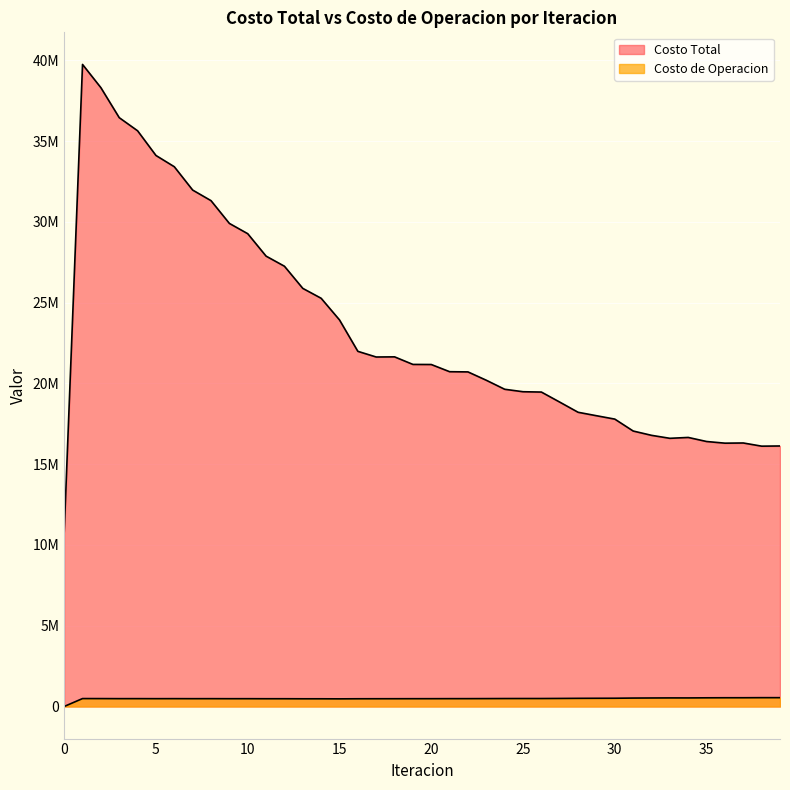

Is the value of Costo Total at 34 greater than the value of Costo de Operacion at 10?

Yes